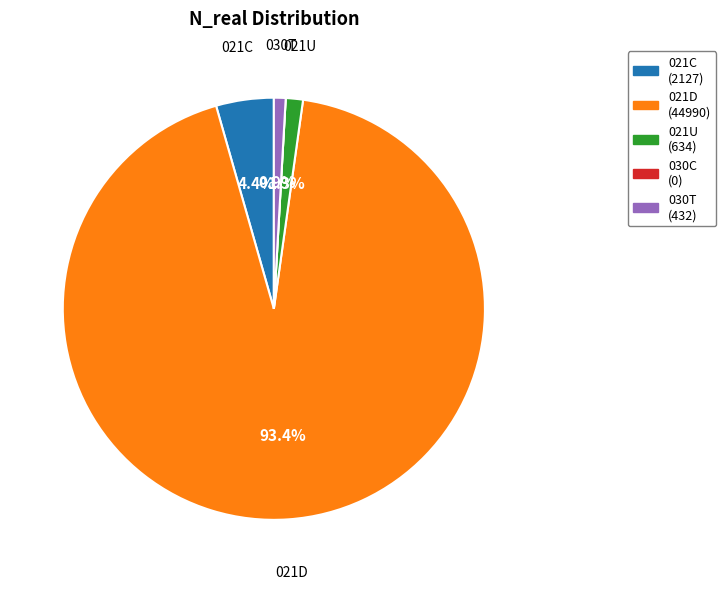

Which has a higher value, 021U or 021D?

021D